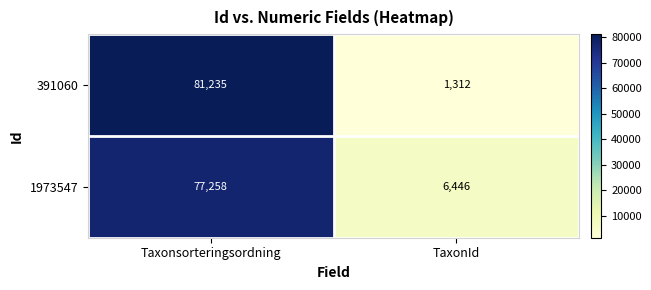

The 1973547 series shows 6446 at TaxonId. True or false?

True